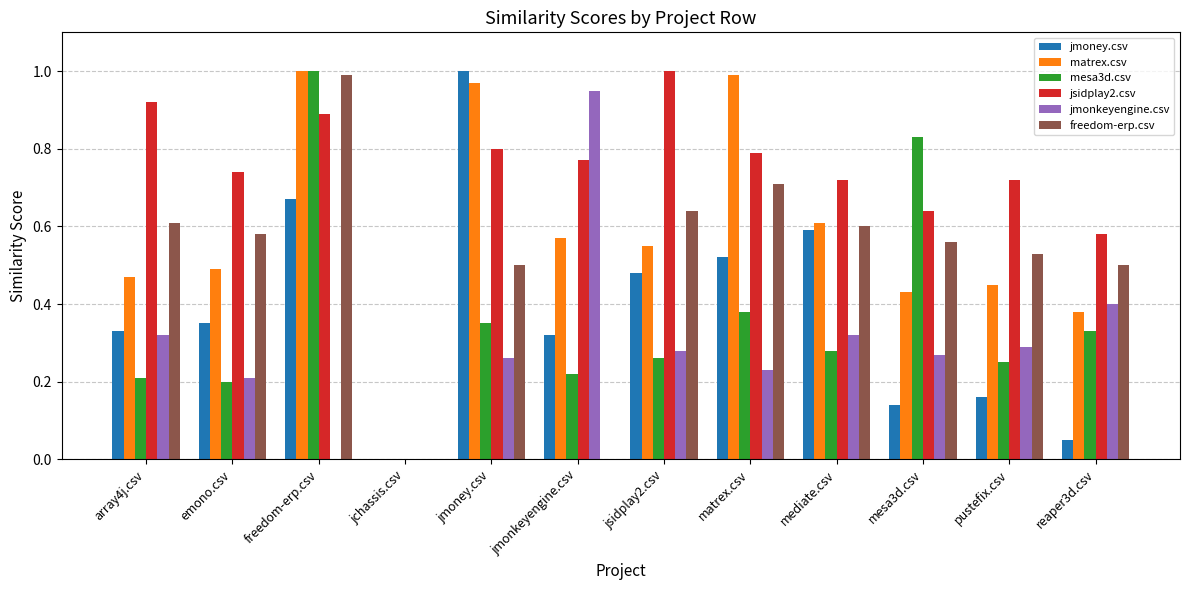

How many groups of bars are there?

12